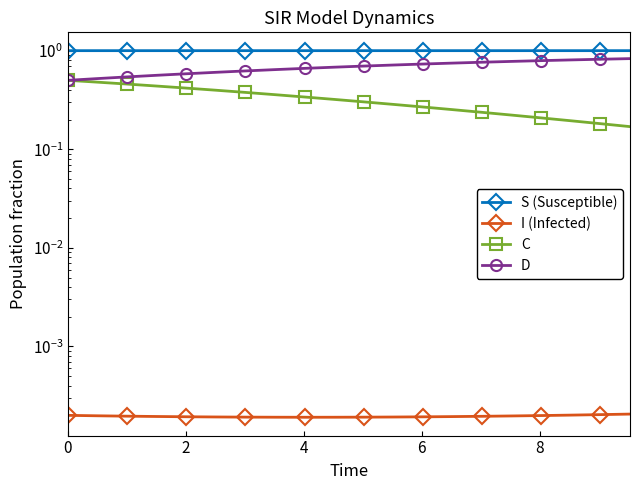

What are all the series names shown in the legend?

S (Susceptible), I (Infected), C, D